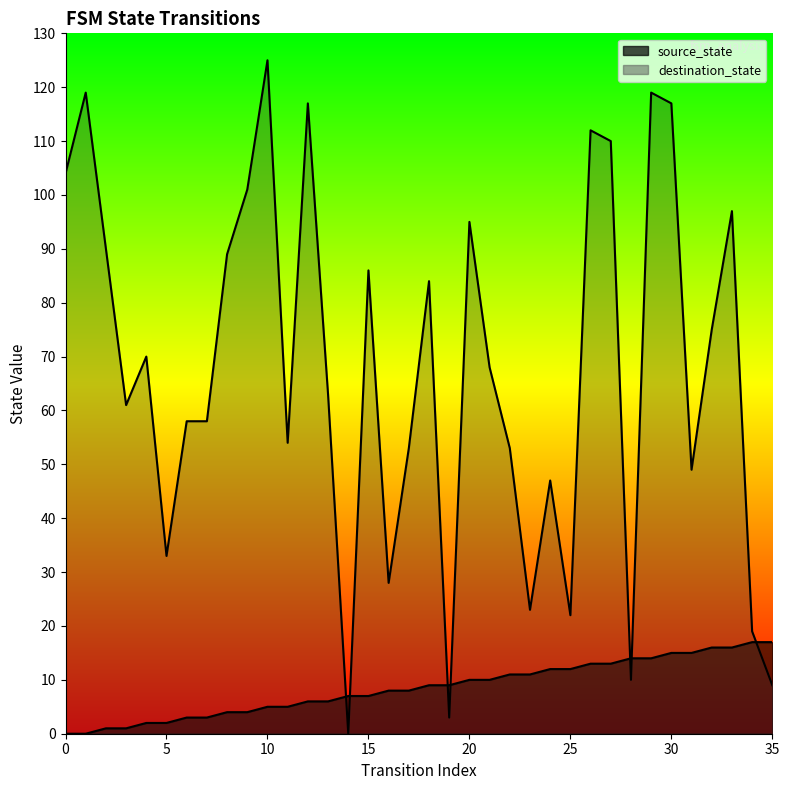

True or false: source_state has more than 0 points higher than both neighbors.

False